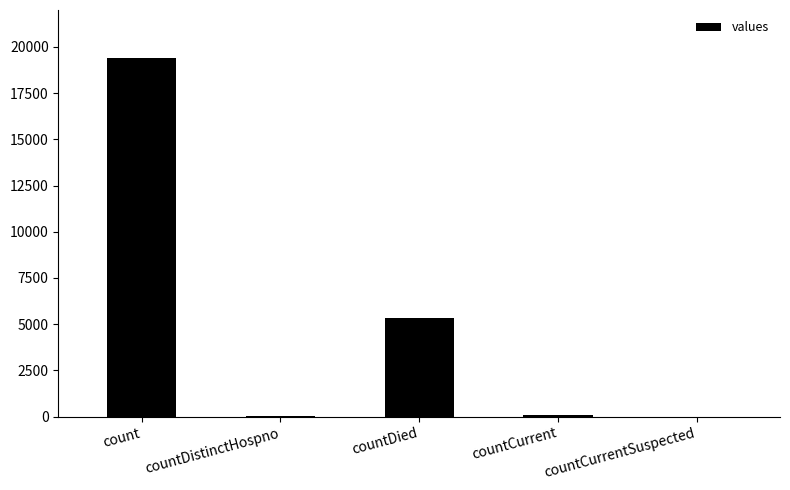

Which label corresponds to the largest value in the chart?

count